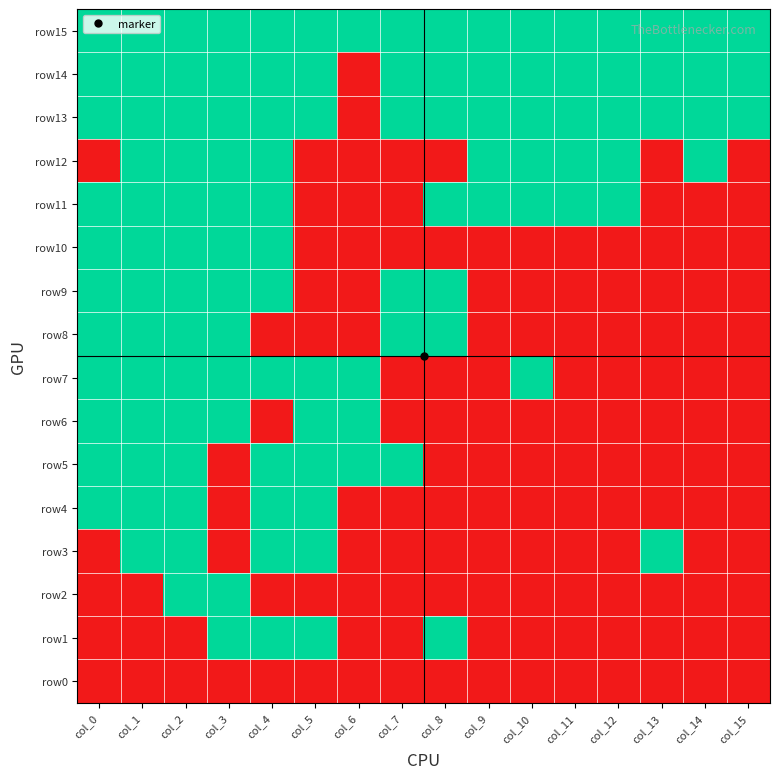

Reading left to right, list all the values displayed in this chart.

row15: col_0=1	col_1=1	col_2=1	col_3=1	col_4=1	col_5=1	col_6=1	col_7=1	col_8=1	col_9=1	col_10=1	col_11=1	col_12=1	col_13=1	col_14=1	col_15=1
row14: col_0=1	col_1=1	col_2=1	col_3=1	col_4=1	col_5=1	col_6=0	col_7=1	col_8=1	col_9=1	col_10=1	col_11=1	col_12=1	col_13=1	col_14=1	col_15=1
row13: col_0=1	col_1=1	col_2=1	col_3=1	col_4=1	col_5=1	col_6=0	col_7=1	col_8=1	col_9=1	col_10=1	col_11=1	col_12=1	col_13=1	col_14=1	col_15=1
row12: col_0=0	col_1=1	col_2=1	col_3=1	col_4=1	col_5=0	col_6=0	col_7=0	col_8=0	col_9=1	col_10=1	col_11=1	col_12=1	col_13=0	col_14=1	col_15=0
row11: col_0=1	col_1=1	col_2=1	col_3=1	col_4=1	col_5=0	col_6=0	col_7=0	col_8=1	col_9=1	col_10=1	col_11=1	col_12=1	col_13=0	col_14=0	col_15=0
row10: col_0=1	col_1=1	col_2=1	col_3=1	col_4=1	col_5=0	col_6=0	col_7=0	col_8=0	col_9=0	col_10=0	col_11=0	col_12=0	col_13=0	col_14=0	col_15=0
row9: col_0=1	col_1=1	col_2=1	col_3=1	col_4=1	col_5=0	col_6=0	col_7=1	col_8=1	col_9=0	col_10=0	col_11=0	col_12=0	col_13=0	col_14=0	col_15=0
row8: col_0=1	col_1=1	col_2=1	col_3=1	col_4=0	col_5=0	col_6=0	col_7=1	col_8=1	col_9=0	col_10=0	col_11=0	col_12=0	col_13=0	col_14=0	col_15=0
row7: col_0=1	col_1=1	col_2=1	col_3=1	col_4=1	col_5=1	col_6=1	col_7=0	col_8=0	col_9=0	col_10=1	col_11=0	col_12=0	col_13=0	col_14=0	col_15=0
row6: col_0=1	col_1=1	col_2=1	col_3=1	col_4=0	col_5=1	col_6=1	col_7=0	col_8=0	col_9=0	col_10=0	col_11=0	col_12=0	col_13=0	col_14=0	col_15=0
row5: col_0=1	col_1=1	col_2=1	col_3=0	col_4=1	col_5=1	col_6=1	col_7=1	col_8=0	col_9=0	col_10=0	col_11=0	col_12=0	col_13=0	col_14=0	col_15=0
row4: col_0=1	col_1=1	col_2=1	col_3=0	col_4=1	col_5=1	col_6=0	col_7=0	col_8=0	col_9=0	col_10=0	col_11=0	col_12=0	col_13=0	col_14=0	col_15=0
row3: col_0=0	col_1=1	col_2=1	col_3=0	col_4=1	col_5=1	col_6=0	col_7=0	col_8=0	col_9=0	col_10=0	col_11=0	col_12=0	col_13=1	col_14=0	col_15=0
row2: col_0=0	col_1=0	col_2=1	col_3=1	col_4=0	col_5=0	col_6=0	col_7=0	col_8=0	col_9=0	col_10=0	col_11=0	col_12=0	col_13=0	col_14=0	col_15=0
row1: col_0=0	col_1=0	col_2=0	col_3=1	col_4=1	col_5=1	col_6=0	col_7=0	col_8=1	col_9=0	col_10=0	col_11=0	col_12=0	col_13=0	col_14=0	col_15=0
row0: col_0=0	col_1=0	col_2=0	col_3=0	col_4=0	col_5=0	col_6=0	col_7=0	col_8=0	col_9=0	col_10=0	col_11=0	col_12=0	col_13=0	col_14=0	col_15=0